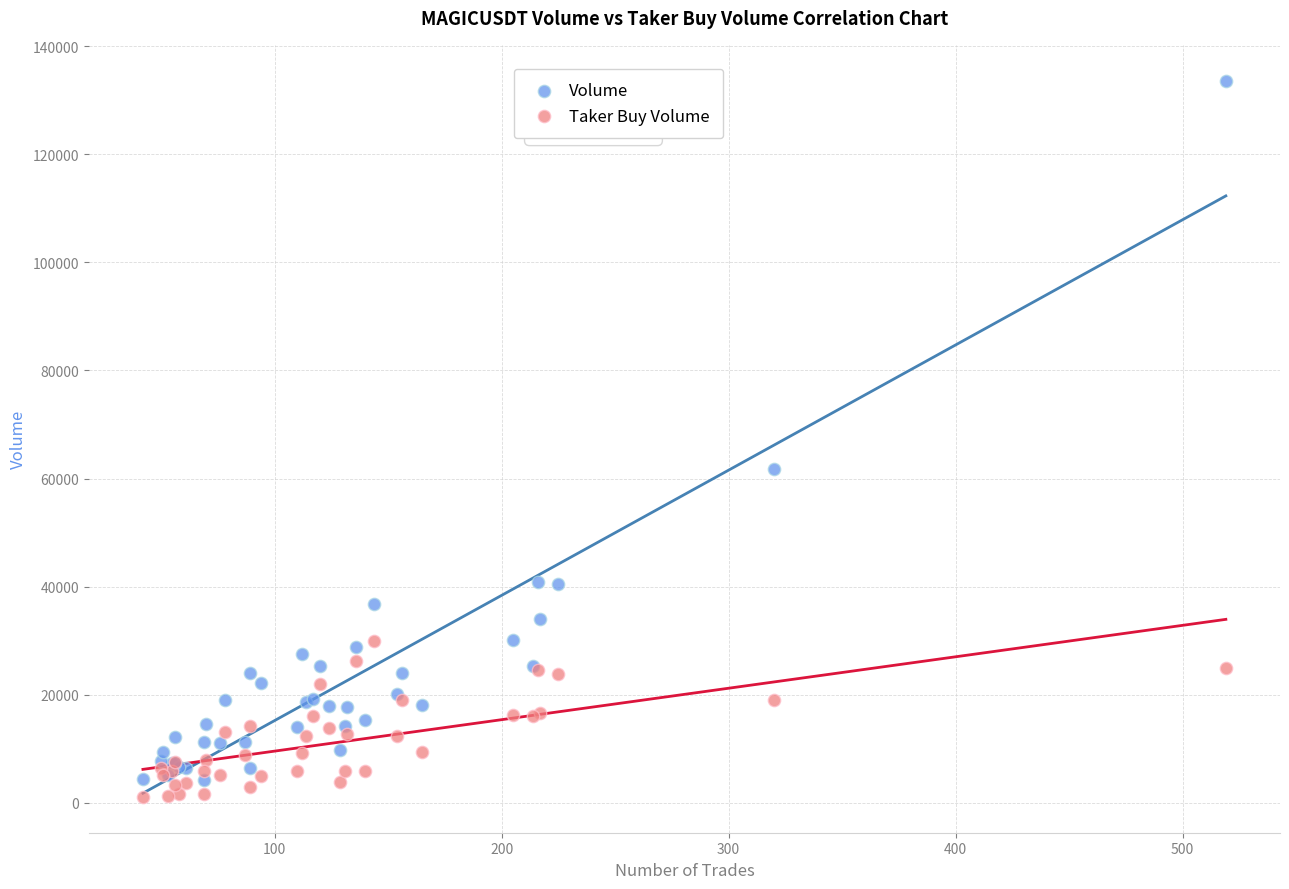

In the Volume series, what Y value is closest to 68950?

61795.2